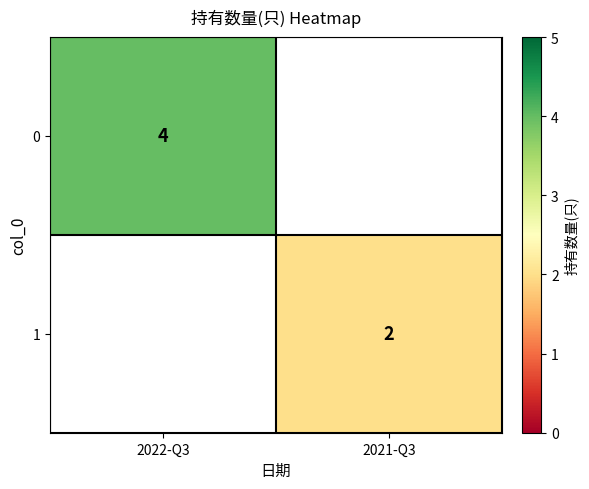

Is it true that 1 equals 0 at 2021-Q3?

False